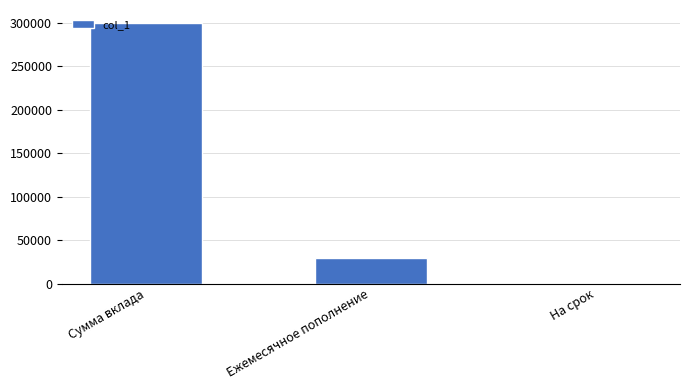

Where does the data first go above 30000?

Сумма вклада